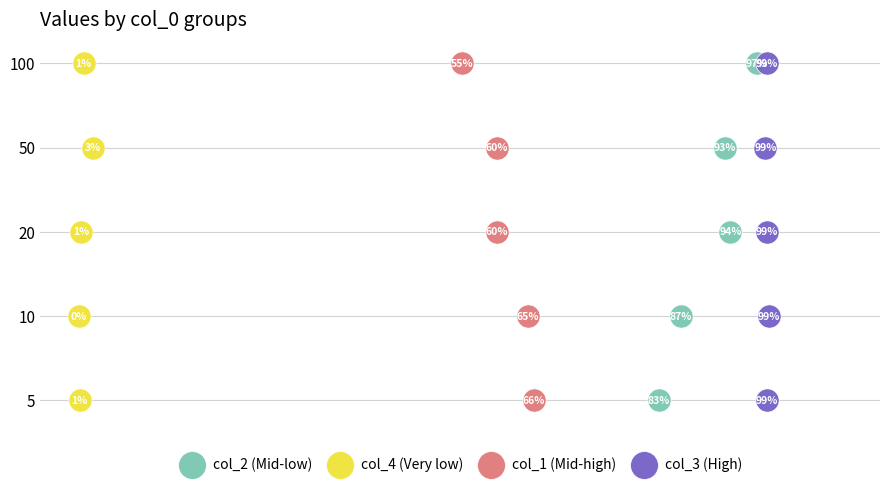

What are all the series names shown in the legend?

col_2 (Mid-low), col_4 (Very low), col_1 (Mid-high), col_3 (High)